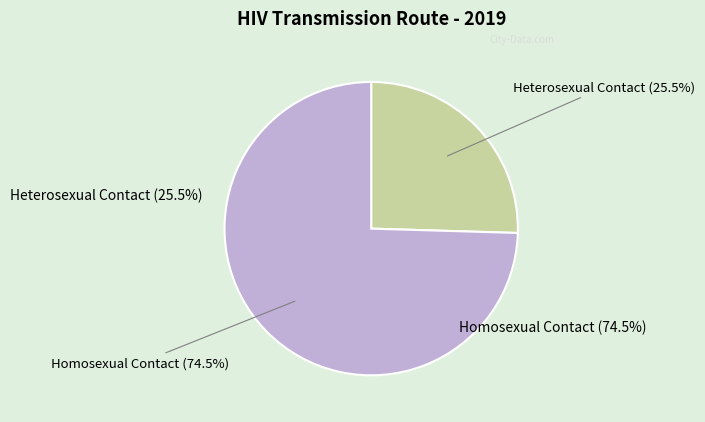

Combined, do Transfusion and Homosexual Contact account for over 50%?

Yes